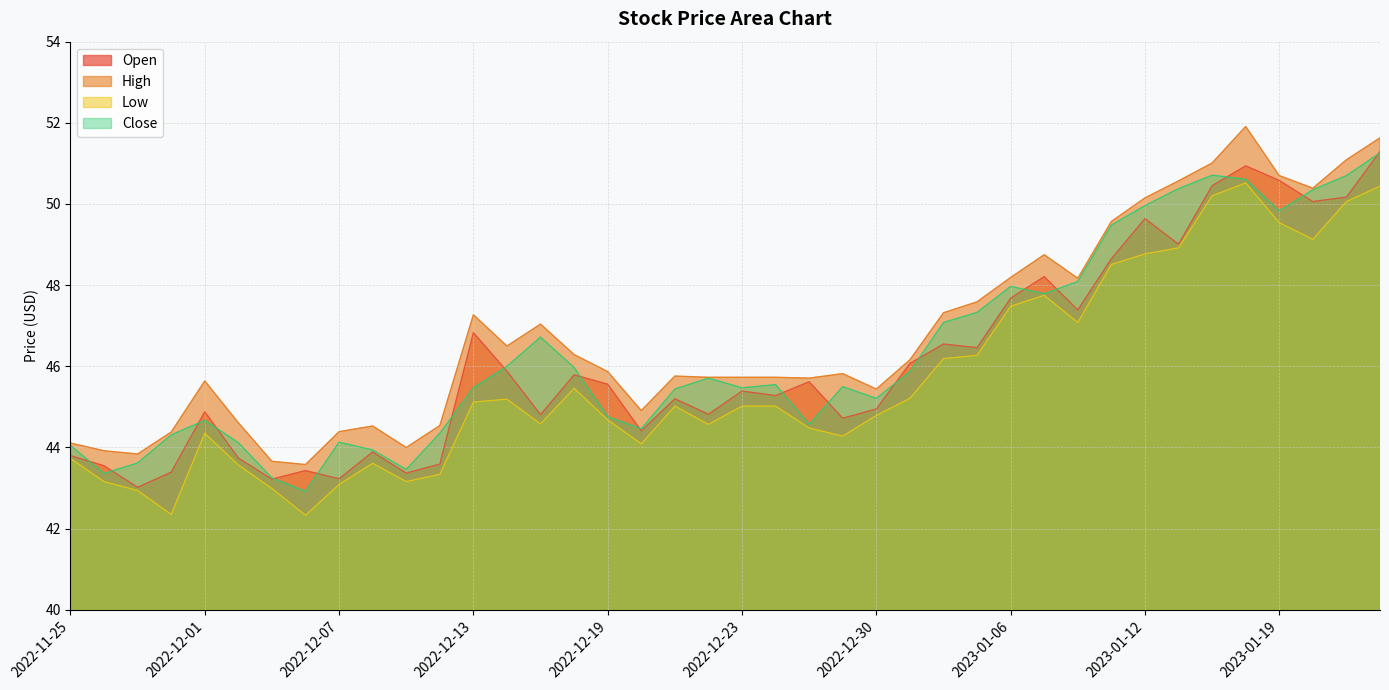

True or false: Low and Close intersect in this chart.

False